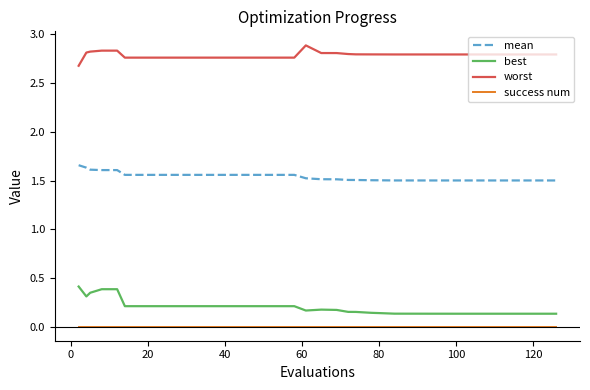

Count the number of categories in the chart.

40